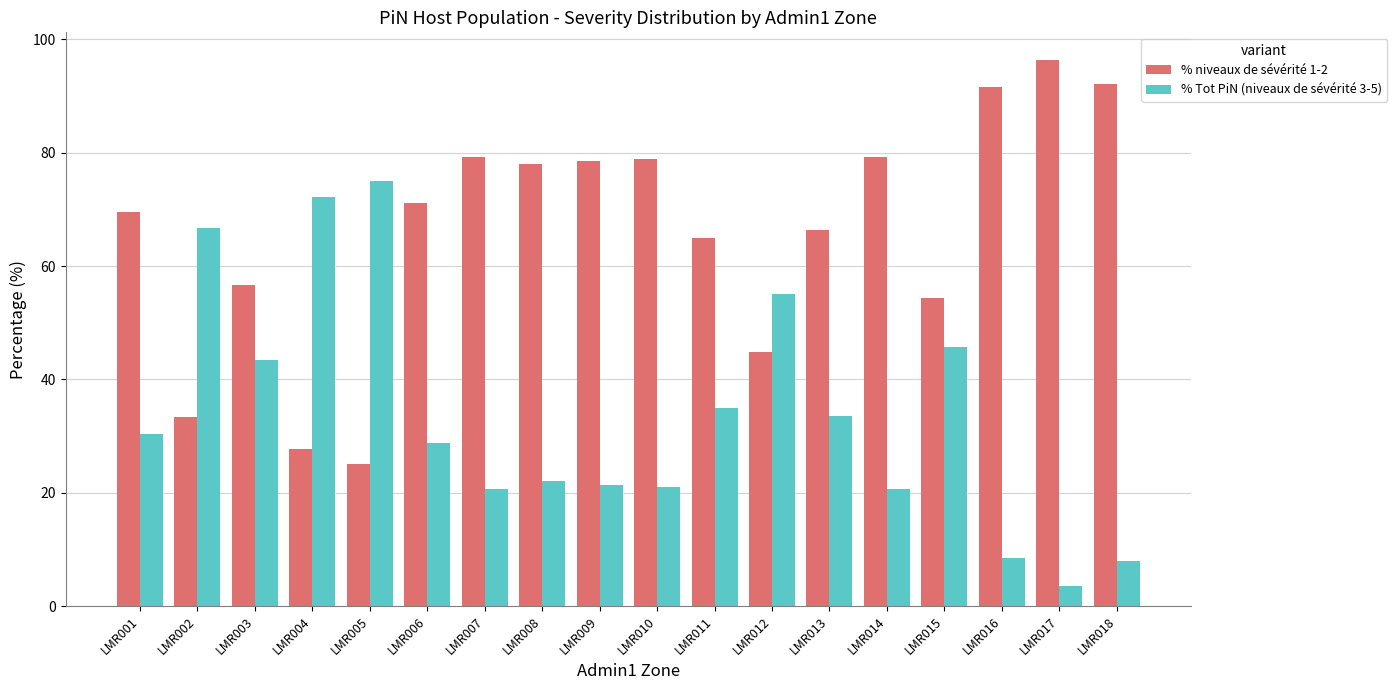

How many bars are there in total?

36